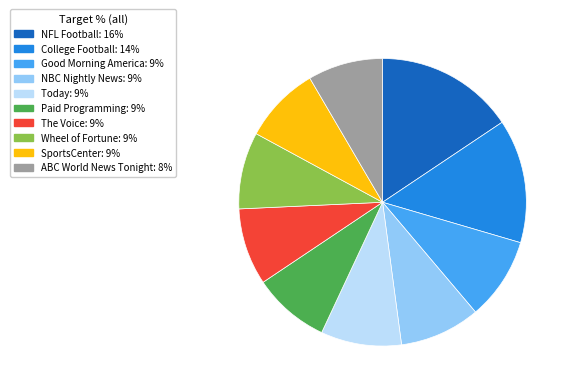

Is the sum of College Football: 14% and Good Morning America: 9% greater than half?

No